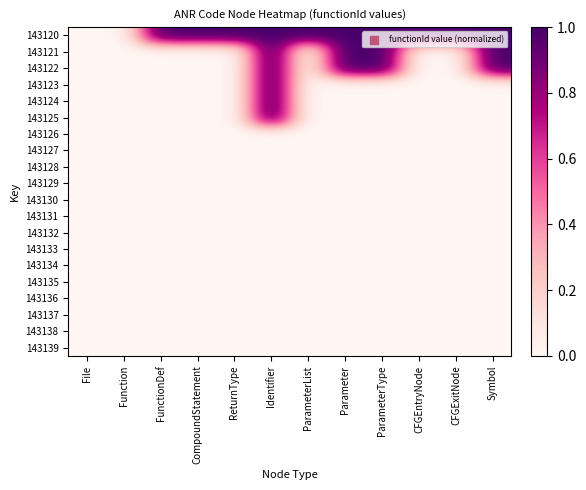

Reading left to right, extract all data points from this chart.

143120: File=0	Function=0	FunctionDef=1	CompoundStatement=1	ReturnType=1	Identifier=1	ParameterList=1	Parameter=1	ParameterType=1	CFGEntryNode=1	CFGExitNode=1	Symbol=1
143121: File=0	Function=0	FunctionDef=0	CompoundStatement=0	ReturnType=0	Identifier=1	ParameterList=0	Parameter=1	ParameterType=1	CFGEntryNode=0	CFGExitNode=0	Symbol=1
143122: File=0	Function=0	FunctionDef=0	CompoundStatement=0	ReturnType=0	Identifier=1	ParameterList=0	Parameter=1	ParameterType=1	CFGEntryNode=0	CFGExitNode=0	Symbol=1
143123: File=0	Function=0	FunctionDef=0	CompoundStatement=0	ReturnType=0	Identifier=1	ParameterList=0	Parameter=0	ParameterType=0	CFGEntryNode=0	CFGExitNode=0	Symbol=0
143124: File=0	Function=0	FunctionDef=0	CompoundStatement=0	ReturnType=0	Identifier=1	ParameterList=0	Parameter=0	ParameterType=0	CFGEntryNode=0	CFGExitNode=0	Symbol=0
143125: File=0	Function=0	FunctionDef=0	CompoundStatement=0	ReturnType=0	Identifier=1	ParameterList=0	Parameter=0	ParameterType=0	CFGEntryNode=0	CFGExitNode=0	Symbol=0
143126: File=0	Function=0	FunctionDef=0	CompoundStatement=0	ReturnType=0	Identifier=0	ParameterList=0	Parameter=0	ParameterType=0	CFGEntryNode=0	CFGExitNode=0	Symbol=0
143127: File=0	Function=0	FunctionDef=0	CompoundStatement=0	ReturnType=0	Identifier=0	ParameterList=0	Parameter=0	ParameterType=0	CFGEntryNode=0	CFGExitNode=0	Symbol=0
143128: File=0	Function=0	FunctionDef=0	CompoundStatement=0	ReturnType=0	Identifier=0	ParameterList=0	Parameter=0	ParameterType=0	CFGEntryNode=0	CFGExitNode=0	Symbol=0
143129: File=0	Function=0	FunctionDef=0	CompoundStatement=0	ReturnType=0	Identifier=0	ParameterList=0	Parameter=0	ParameterType=0	CFGEntryNode=0	CFGExitNode=0	Symbol=0
143130: File=0	Function=0	FunctionDef=0	CompoundStatement=0	ReturnType=0	Identifier=0	ParameterList=0	Parameter=0	ParameterType=0	CFGEntryNode=0	CFGExitNode=0	Symbol=0
143131: File=0	Function=0	FunctionDef=0	CompoundStatement=0	ReturnType=0	Identifier=0	ParameterList=0	Parameter=0	ParameterType=0	CFGEntryNode=0	CFGExitNode=0	Symbol=0
143132: File=0	Function=0	FunctionDef=0	CompoundStatement=0	ReturnType=0	Identifier=0	ParameterList=0	Parameter=0	ParameterType=0	CFGEntryNode=0	CFGExitNode=0	Symbol=0
143133: File=0	Function=0	FunctionDef=0	CompoundStatement=0	ReturnType=0	Identifier=0	ParameterList=0	Parameter=0	ParameterType=0	CFGEntryNode=0	CFGExitNode=0	Symbol=0
143134: File=0	Function=0	FunctionDef=0	CompoundStatement=0	ReturnType=0	Identifier=0	ParameterList=0	Parameter=0	ParameterType=0	CFGEntryNode=0	CFGExitNode=0	Symbol=0
143135: File=0	Function=0	FunctionDef=0	CompoundStatement=0	ReturnType=0	Identifier=0	ParameterList=0	Parameter=0	ParameterType=0	CFGEntryNode=0	CFGExitNode=0	Symbol=0
143136: File=0	Function=0	FunctionDef=0	CompoundStatement=0	ReturnType=0	Identifier=0	ParameterList=0	Parameter=0	ParameterType=0	CFGEntryNode=0	CFGExitNode=0	Symbol=0
143137: File=0	Function=0	FunctionDef=0	CompoundStatement=0	ReturnType=0	Identifier=0	ParameterList=0	Parameter=0	ParameterType=0	CFGEntryNode=0	CFGExitNode=0	Symbol=0
143138: File=0	Function=0	FunctionDef=0	CompoundStatement=0	ReturnType=0	Identifier=0	ParameterList=0	Parameter=0	ParameterType=0	CFGEntryNode=0	CFGExitNode=0	Symbol=0
143139: File=0	Function=0	FunctionDef=0	CompoundStatement=0	ReturnType=0	Identifier=0	ParameterList=0	Parameter=0	ParameterType=0	CFGEntryNode=0	CFGExitNode=0	Symbol=0